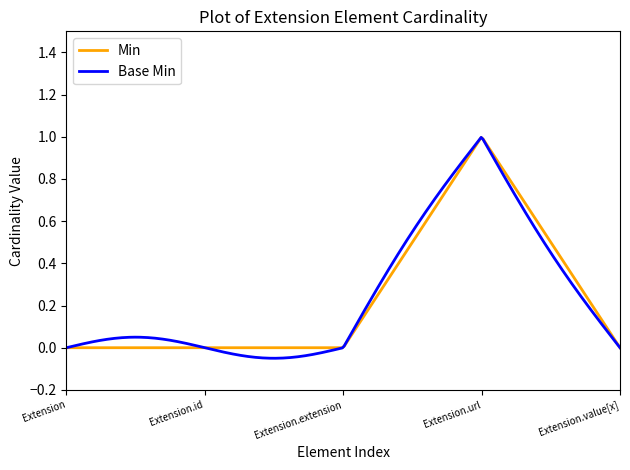

In Base Min, how many points are higher than both neighbors (excluding endpoints)?

2